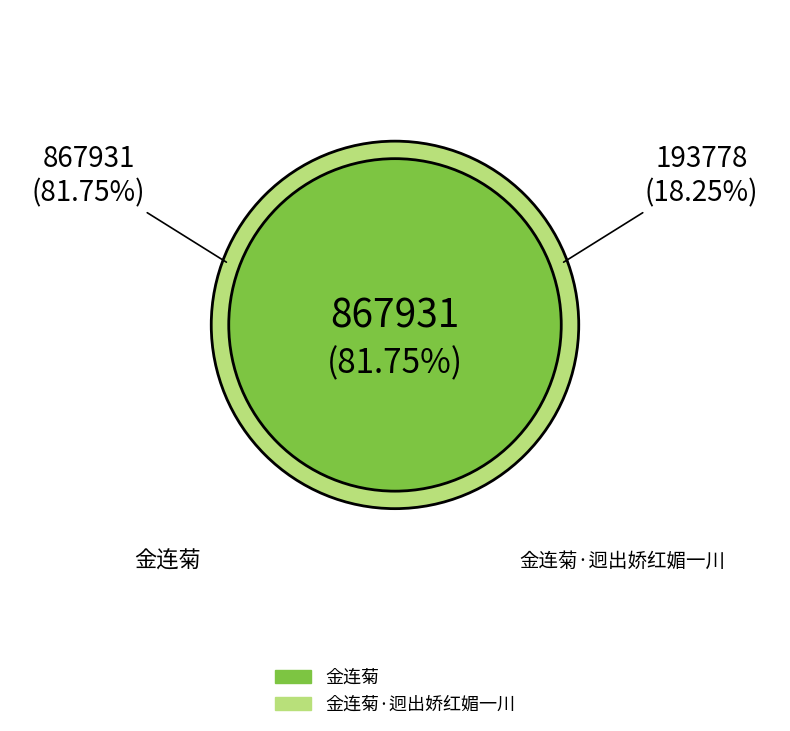

Approximately how many times larger is the value at 金连菊·迥出娇红媚一川 compared to 金连菊?

0.2